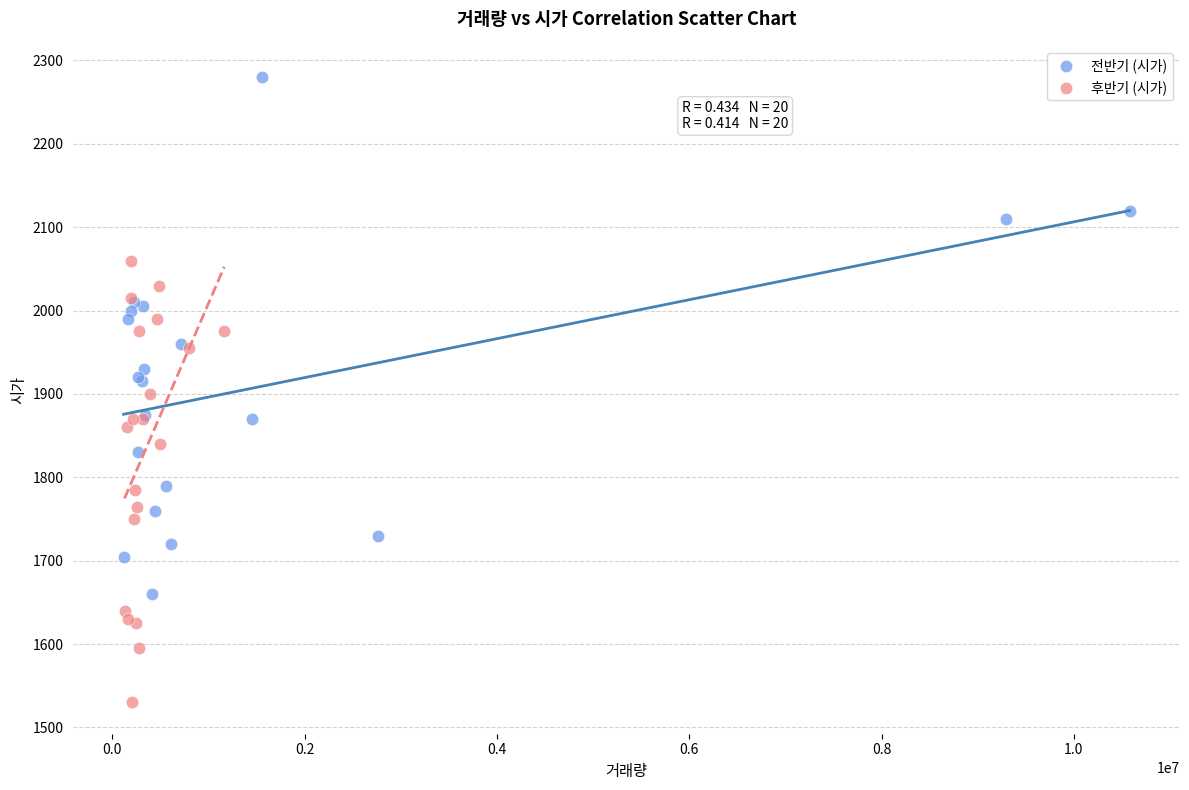

Which series reaches the minimum Y coordinate?

후반기 (시가)